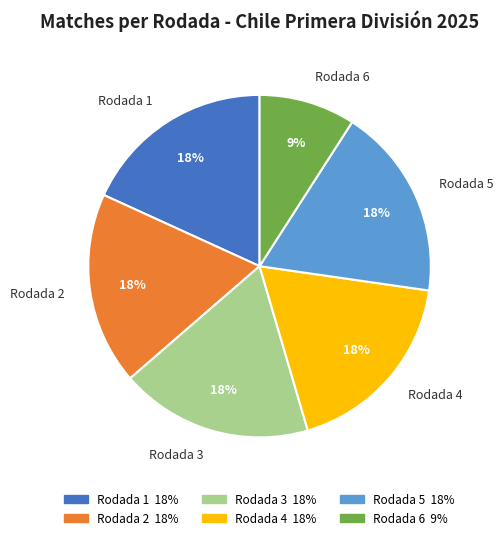

Is the sum of Rodada 4 and Rodada 6 greater than half?

No